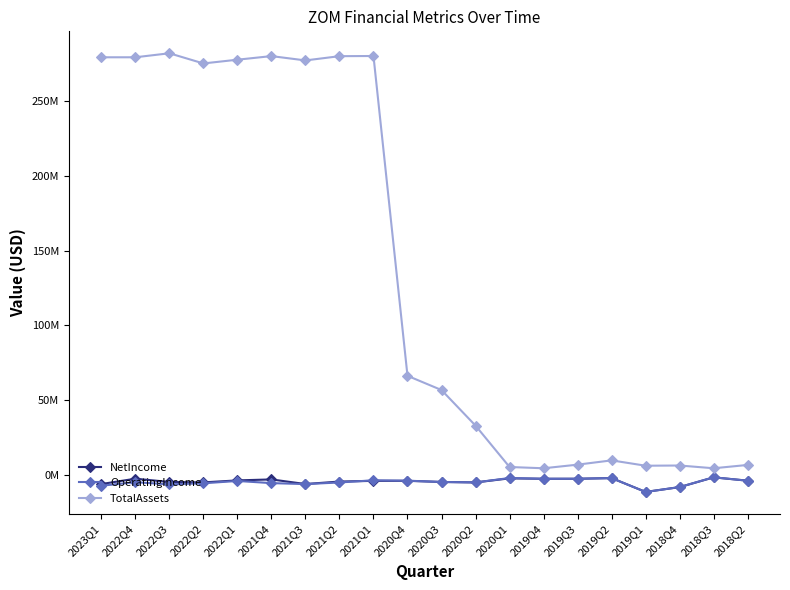

At which category does TotalAssets reach its first local valley?

2022Q2